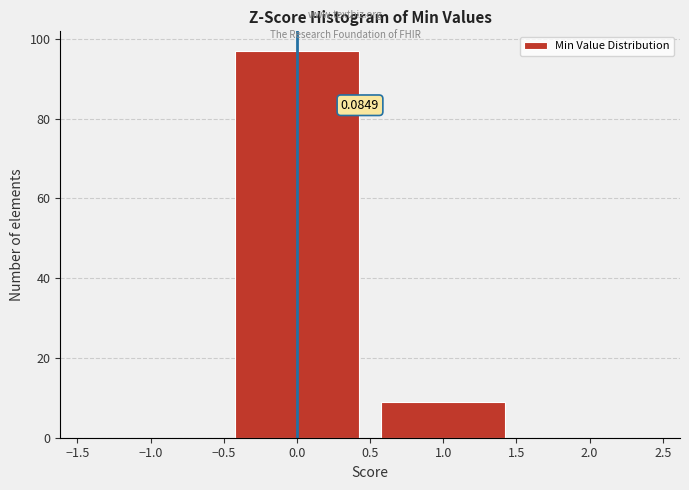

Over which range of the x-axis is the bar tallest?

-0.5 to 0.5